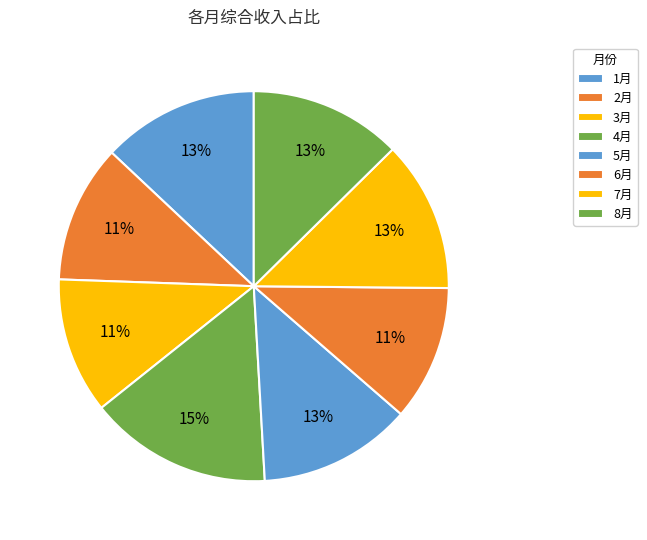

What is the change in value from 1月 to 5月?

-951.4